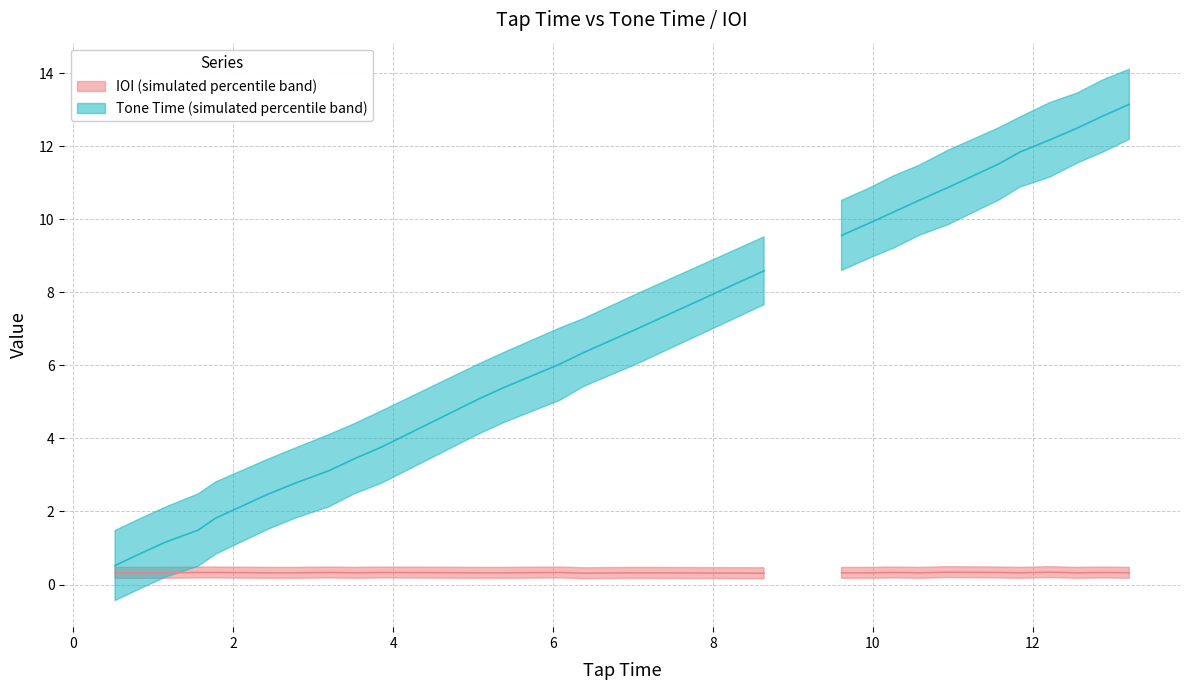

What is the label of the 23rd point from the right?

5